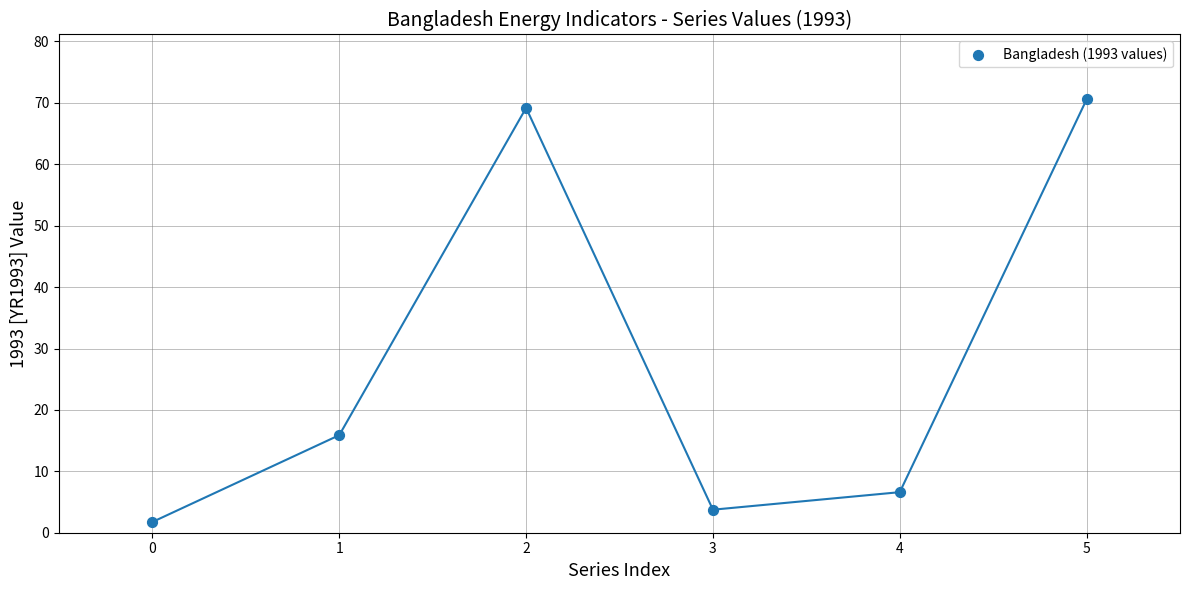

What Y value in the scatter plot is closest to 36?

15.9